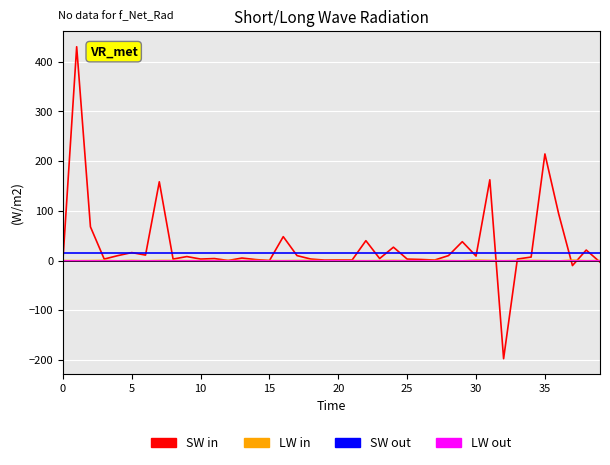

How many lines are shown in the chart?

4